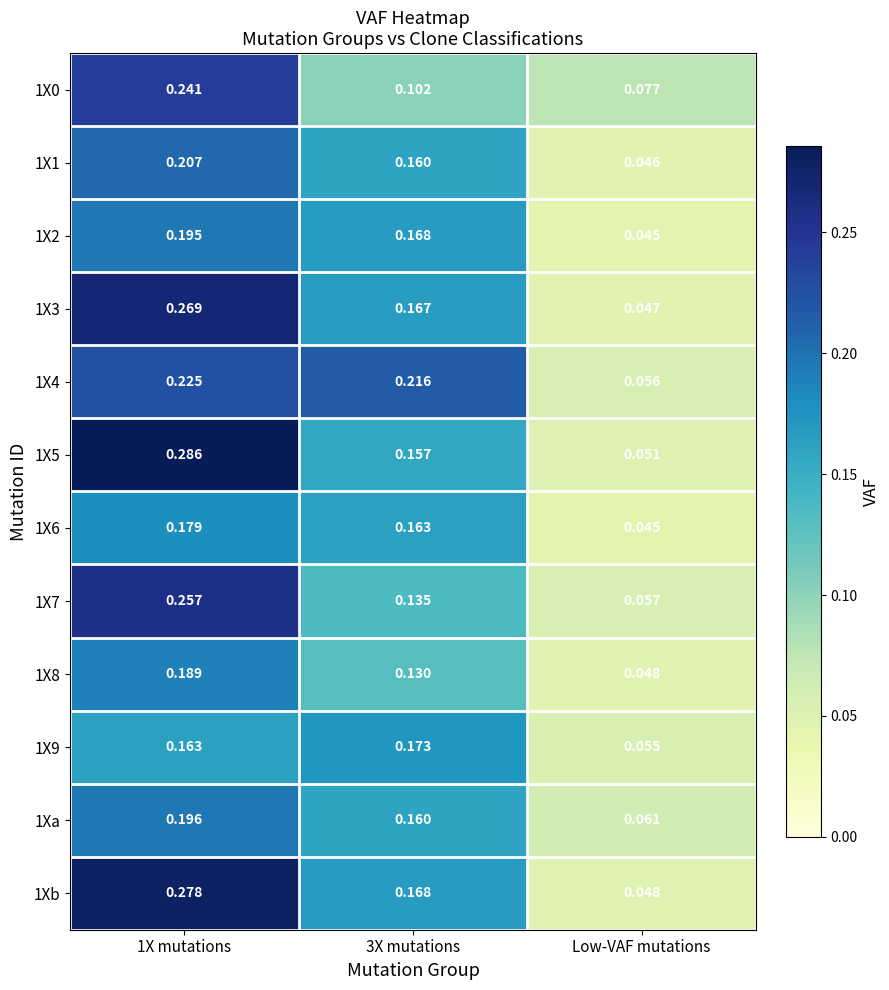

Where is 1X0 nearest to the value 0?

Low-VAF mutations